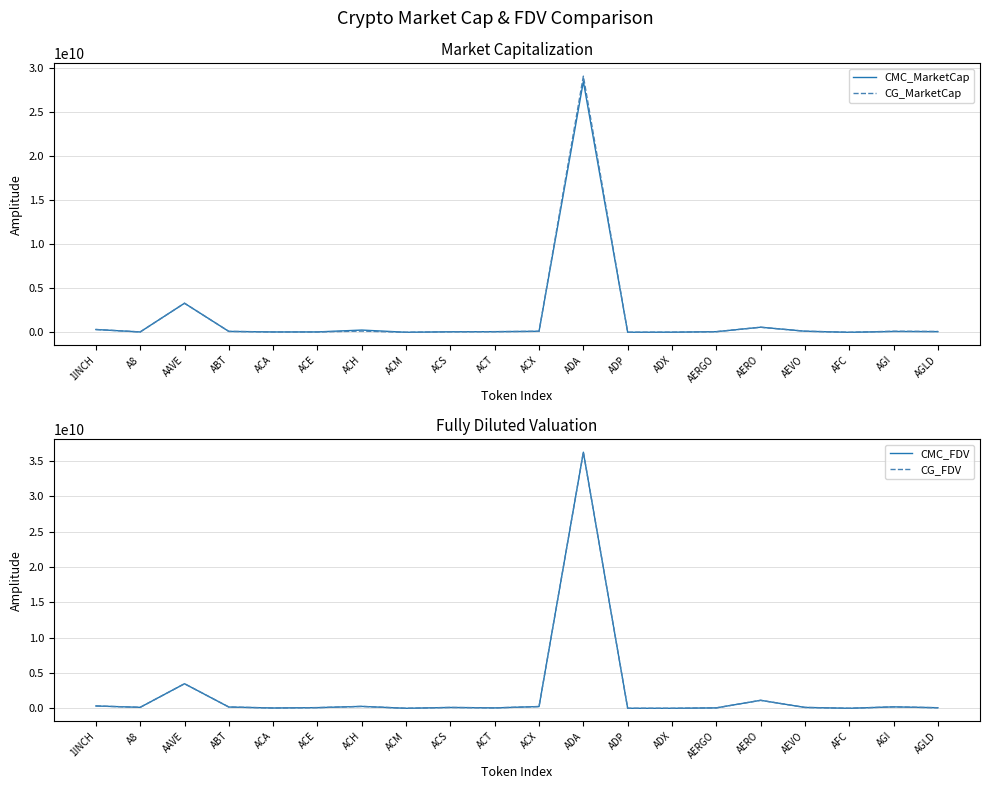

The CMC_FDV series shows 140586818.2 at AEVO. True or false?

True